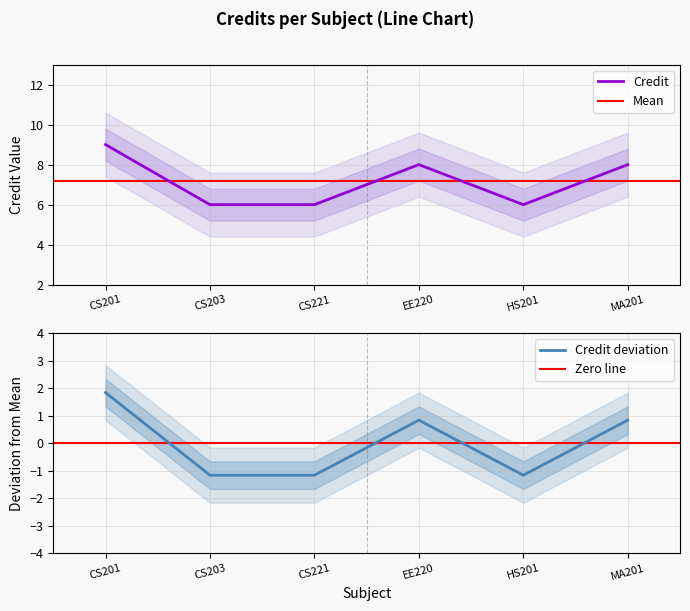

The value of Credit at EE220 is 13. True or false?

False